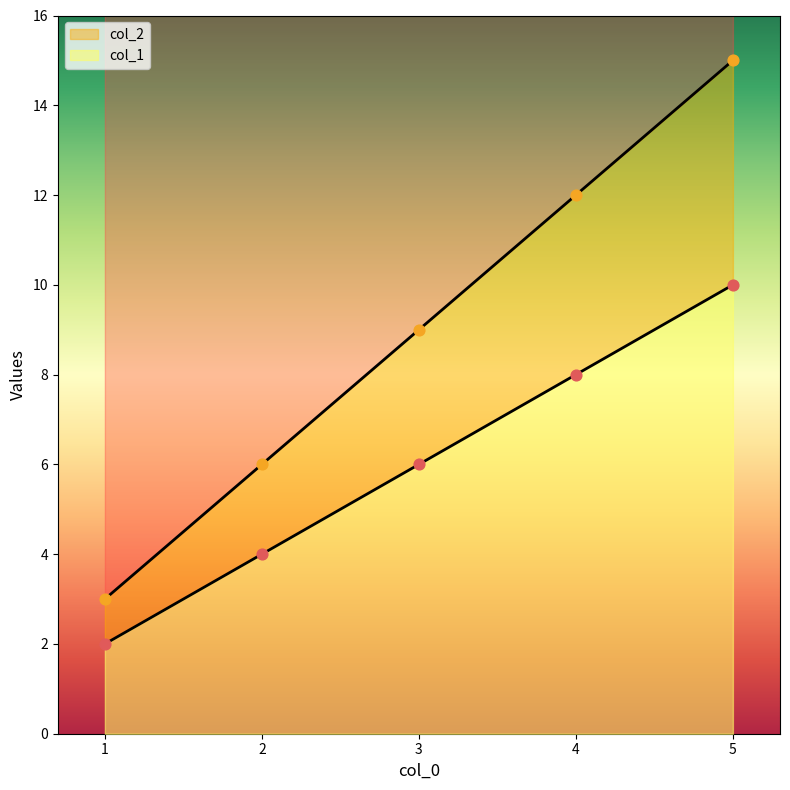

Which series has the largest total across all categories?

col_2